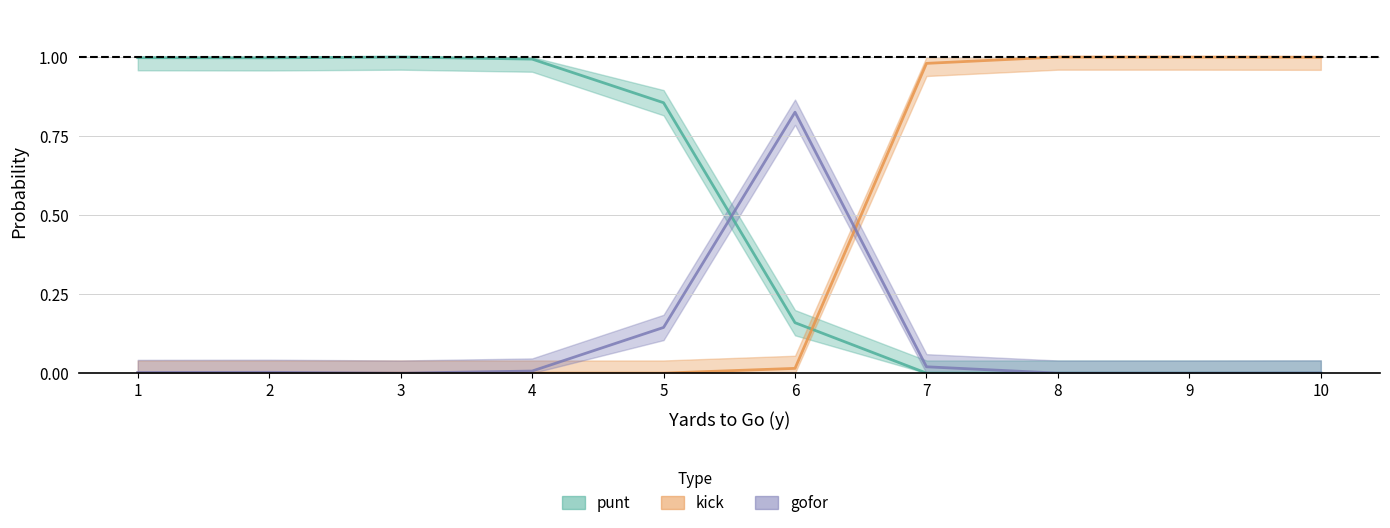

Reading right to left, transcribe all the data shown in this chart.

punt: 0.0	0.0	0.0	0.0	0.2	0.9	1.0	1.0	1.0	1.0
kick: 1.0	1.0	1.0	1.0	0.0	0.0	0.0	0.0	0.0	0.0
gofor: 0.0	0.0	0.0	0.0	0.8	0.1	0.0	0.0	0.0	0.0